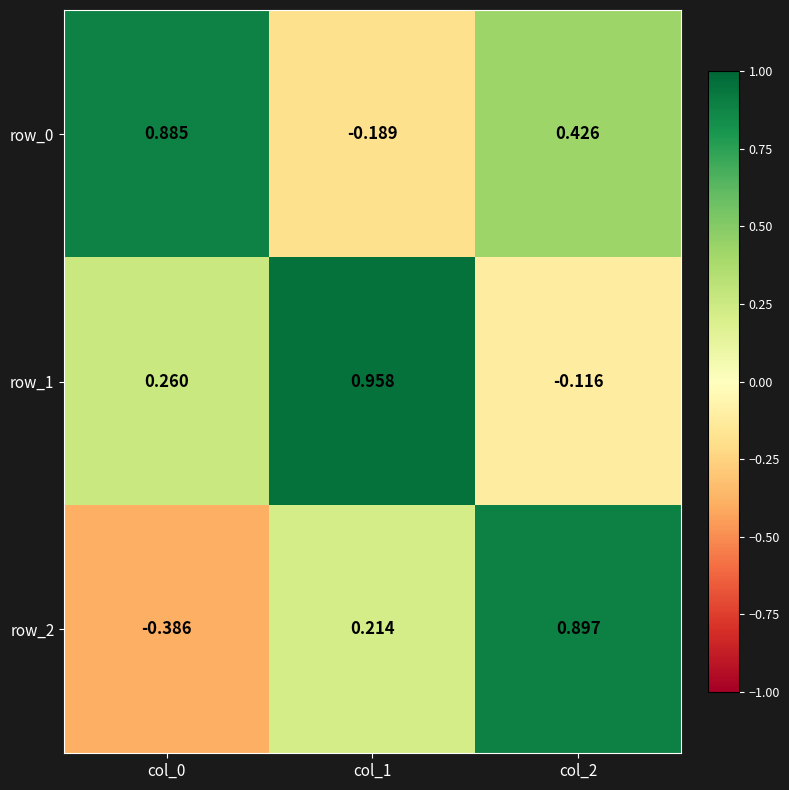

Where is row_1 nearest to the value 0?

col_2